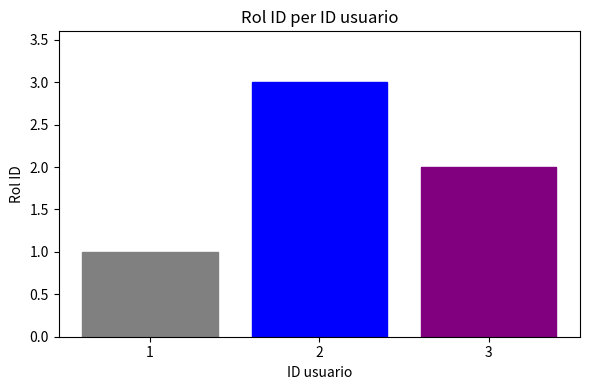

Is it true that the value at 1 is 0?

False